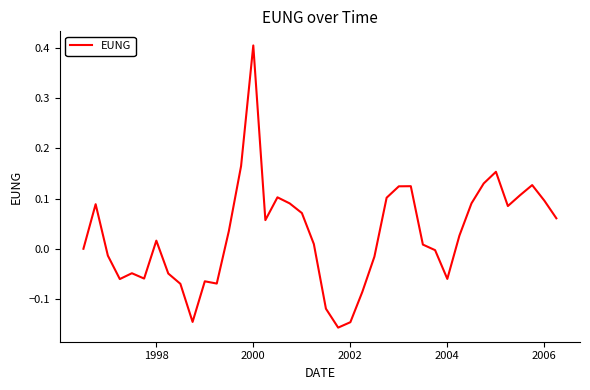

What is the maximum value shown in the chart?

0.4